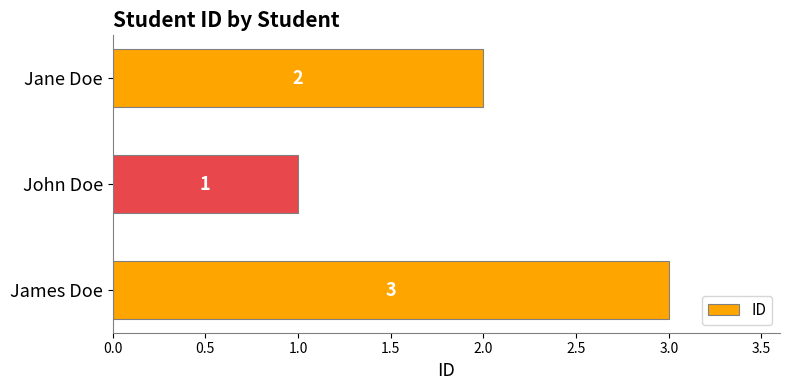

True or false: the data shows 0 at John Doe.

False